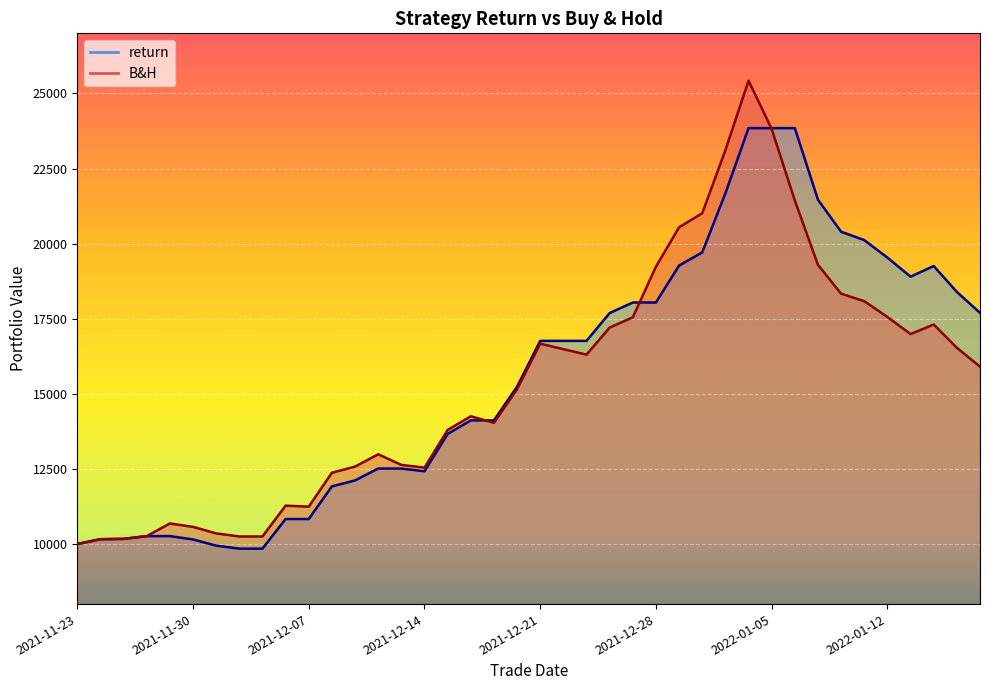

Reading left to right, what are all the values shown in this chart?

B&H: 2021-11-23=10000.0	2021-11-24=10159.6	2021-11-25=10171.0	2021-11-26=10262.2	2021-11-29=10684.0	2021-11-30=10570.0	2021-12-01=10353.4	2021-12-02=10250.8	2021-12-03=10250.8	2021-12-06=11276.8	2021-12-07=11242.6	2021-12-08=12371.2	2021-12-09=12576.4	2021-12-10=12986.8	2021-12-13=12633.4	2021-12-14=12542.2	2021-12-15=13796.2	2021-12-16=14252.2	2021-12-17=14035.6	2021-12-20=15152.8	2021-12-21=16669.0	2021-12-22=16486.6	2021-12-23=16304.2	2021-12-24=17204.8	2021-12-27=17546.8	2021-12-28=19234.0	2021-12-29=20545.0	2021-12-30=21012.4	2021-12-31=23110.0	2022-01-04=25424.2	2022-01-05=23816.8	2022-01-06=21434.2	2022-01-07=19291.0	2022-01-10=18333.4	2022-01-11=18082.6	2022-01-12=17558.2	2022-01-13=16988.2	2022-01-14=17307.4	2022-01-17=16532.2	2022-01-18=15905.2
return: 2021-11-23=10000.0	2021-11-24=10159.6	2021-11-25=10171.0	2021-11-26=10262.2	2021-11-29=10262.2	2021-11-30=10152.7	2021-12-01=9944.6	2021-12-02=9846.1	2021-12-03=9846.1	2021-12-06=10831.6	2021-12-07=10831.6	2021-12-08=11918.6	2021-12-09=12116.3	2021-12-10=12511.5	2021-12-13=12511.5	2021-12-14=12421.2	2021-12-15=13663.1	2021-12-16=14114.7	2021-12-17=14114.7	2021-12-20=15237.8	2021-12-21=16762.0	2021-12-22=16762.0	2021-12-23=16762.0	2021-12-24=17687.9	2021-12-27=18039.5	2021-12-28=18039.5	2021-12-29=19268.8	2021-12-30=19707.1	2021-12-31=21674.1	2022-01-04=23844.1	2022-01-05=23844.1	2022-01-06=23844.1	2022-01-07=21460.3	2022-01-10=20395.2	2022-01-11=20116.2	2022-01-12=19532.9	2022-01-13=18898.9	2022-01-14=19254.0	2022-01-17=18391.7	2022-01-18=17694.3